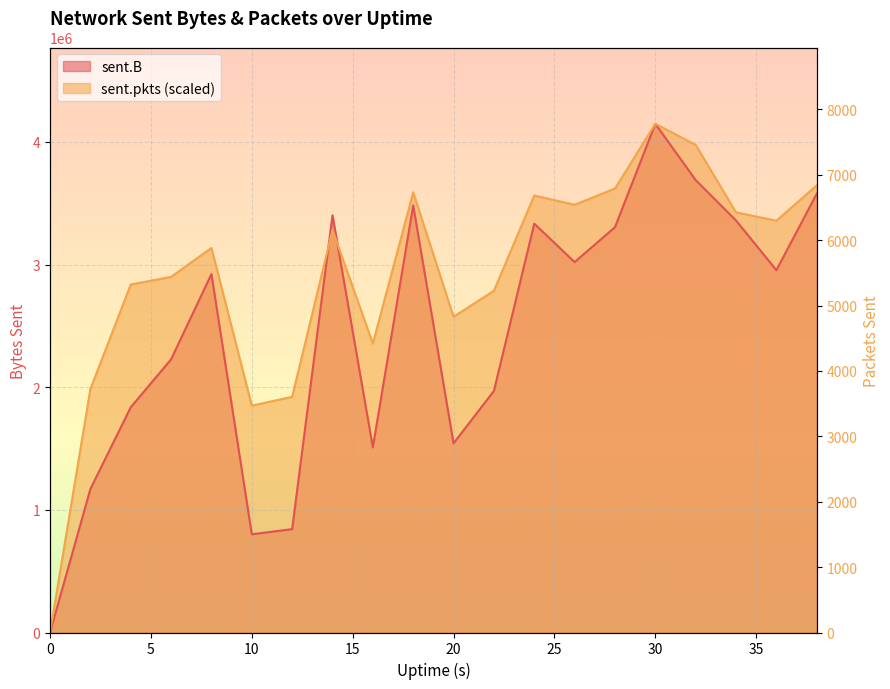

List the series in order of their overall mean, lowest first.

sent.B, sent.pkts